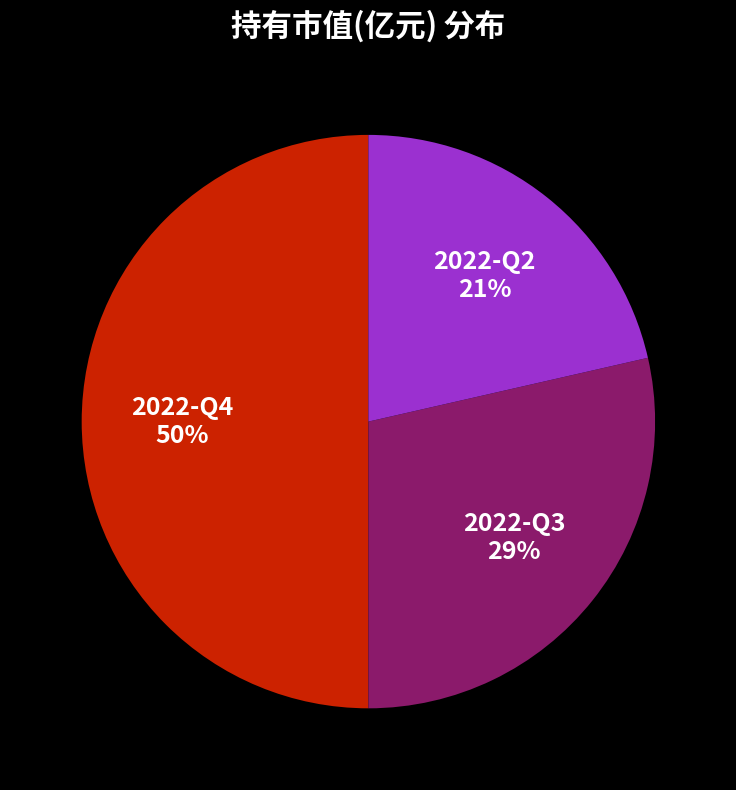

Count the number of slices in the pie.

3